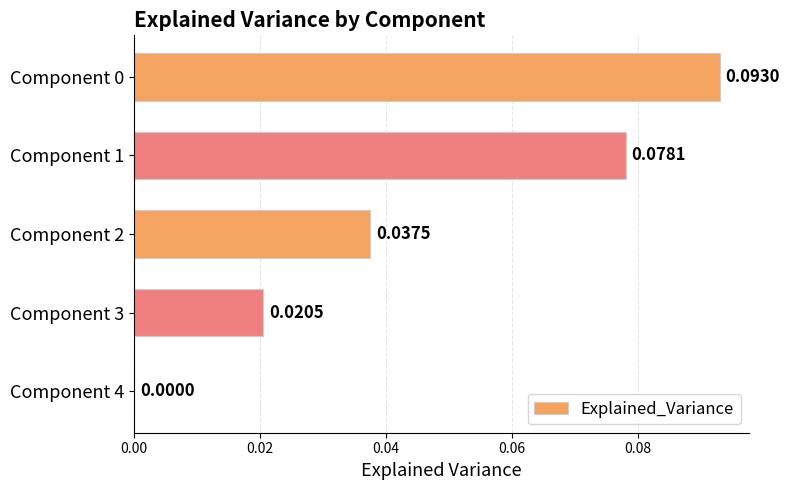

Between Component 3 and Component 1, which is larger?

Component 1